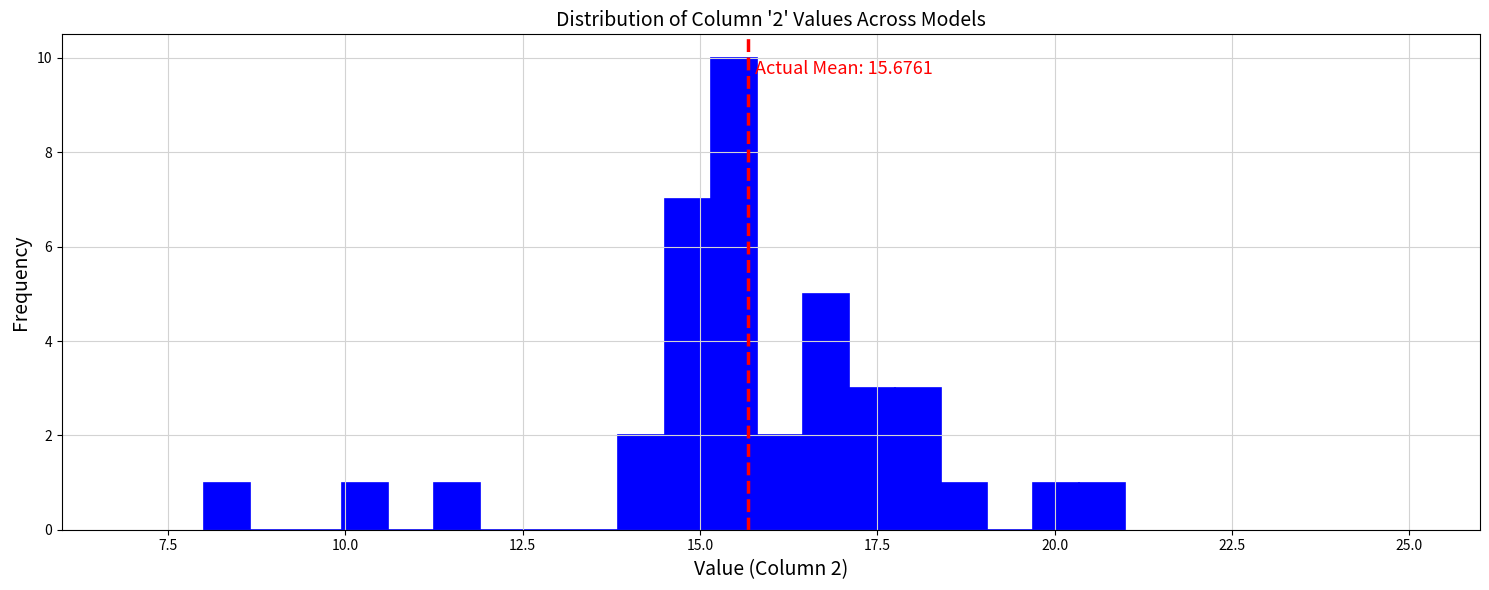

Read against the x-axis, roughly where is the centre of the tallest bar?

15.5